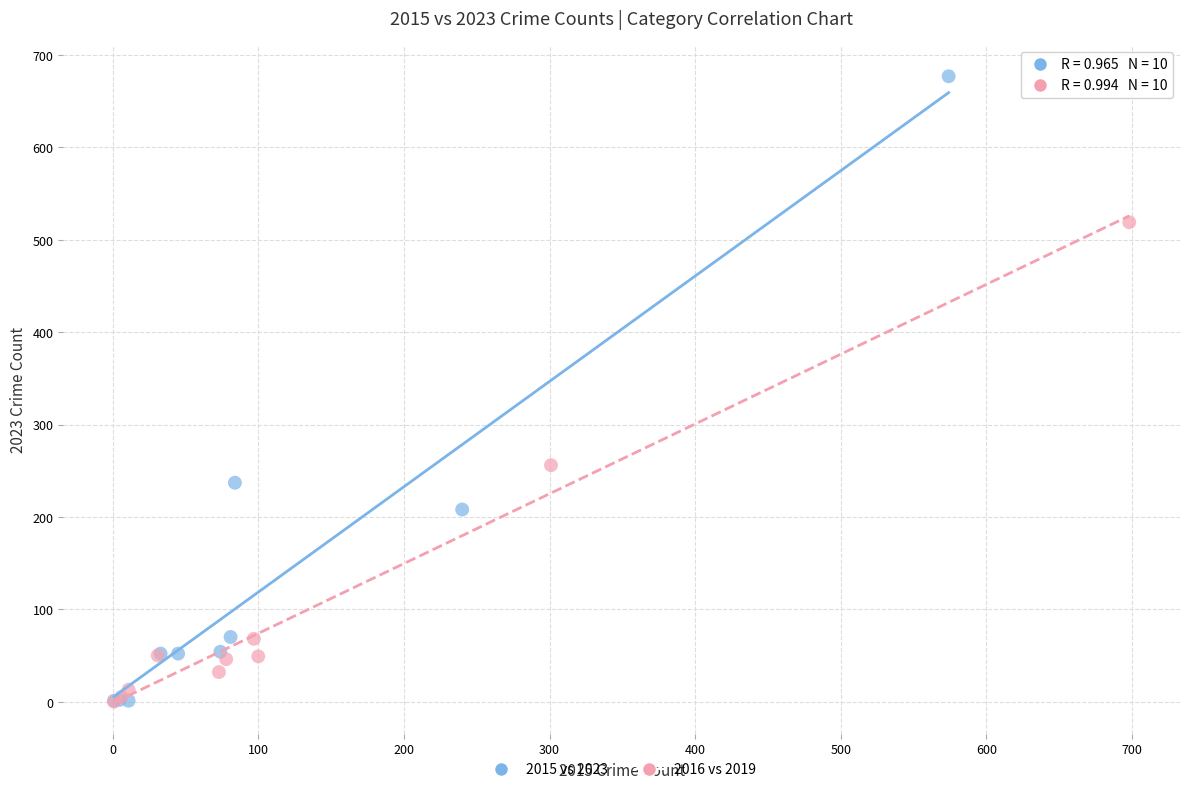

Which series has the widest spread of Y values?

2015 vs 2023